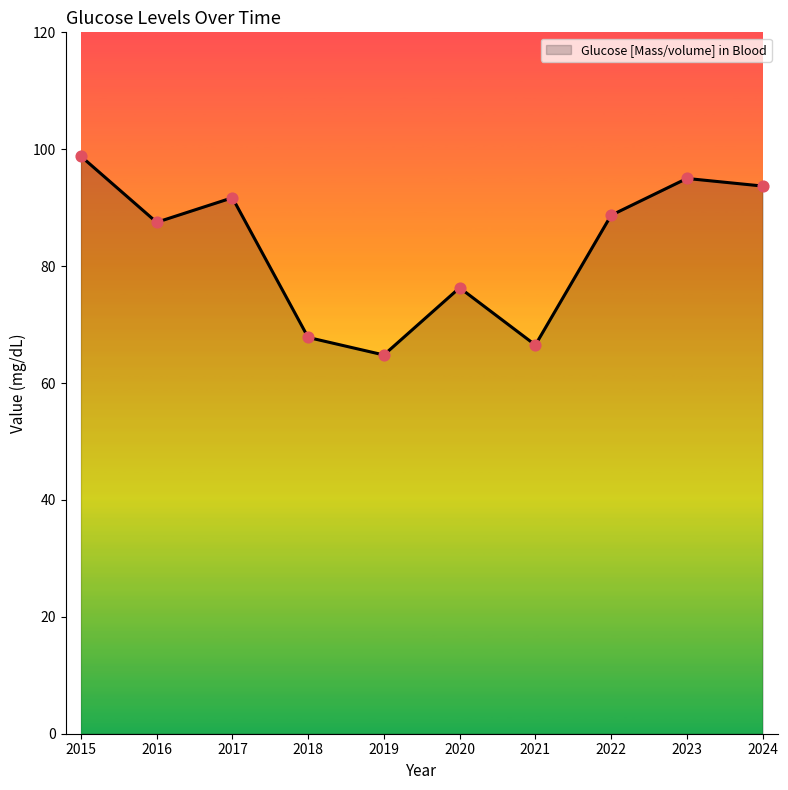

What is the change in value from 2016 to 2019?

-22.7